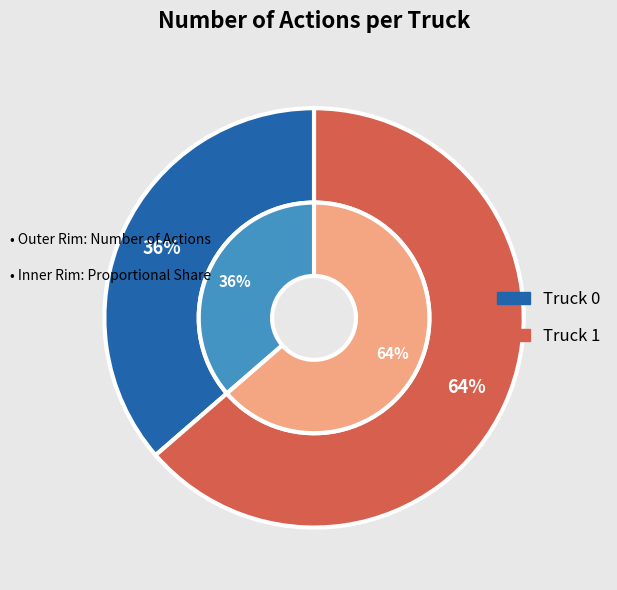

What is the smallest slice in the pie chart?

Truck 0